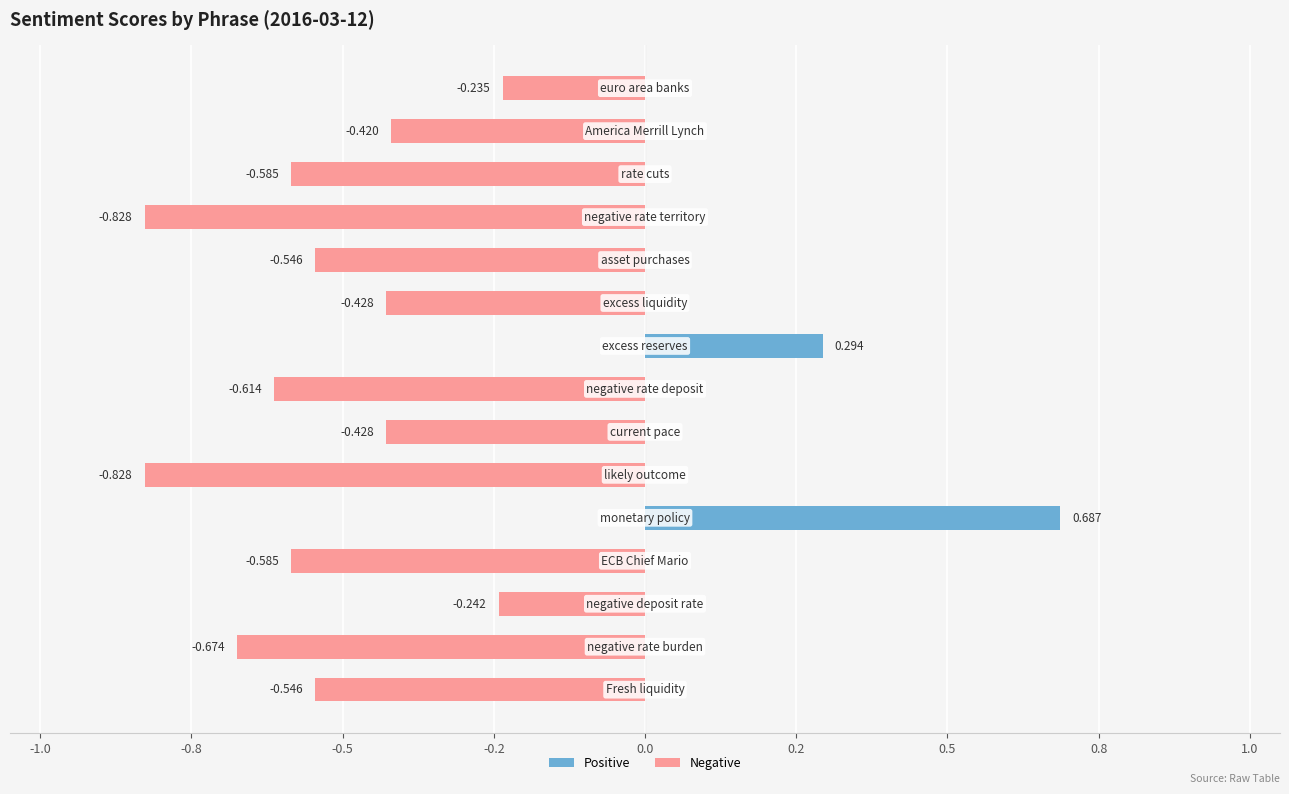

The value at America Merrill Lynch is -0.3. True or false?

False